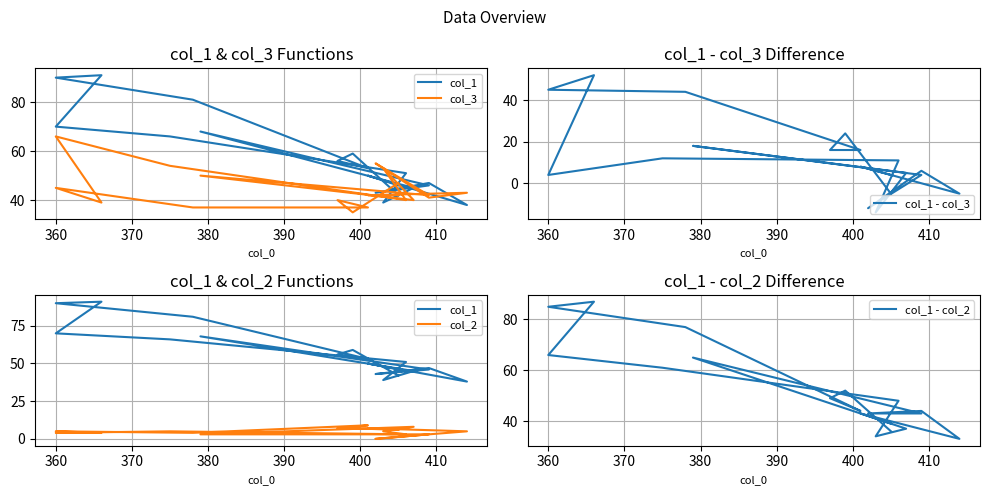

Which series has the largest total across all categories?

col_1